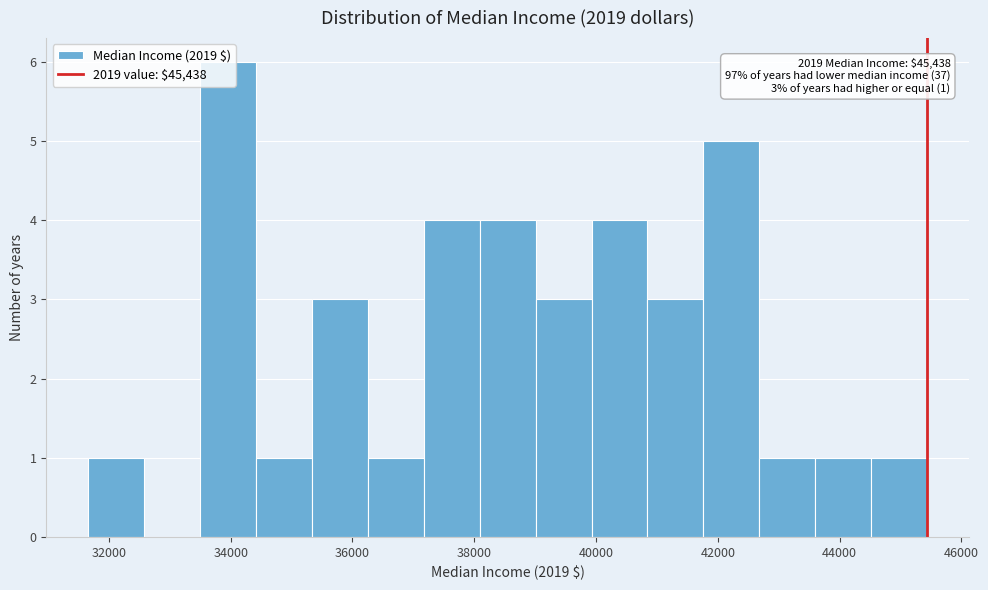

Which range on the x-axis has the tallest bar?

33400 to 34400